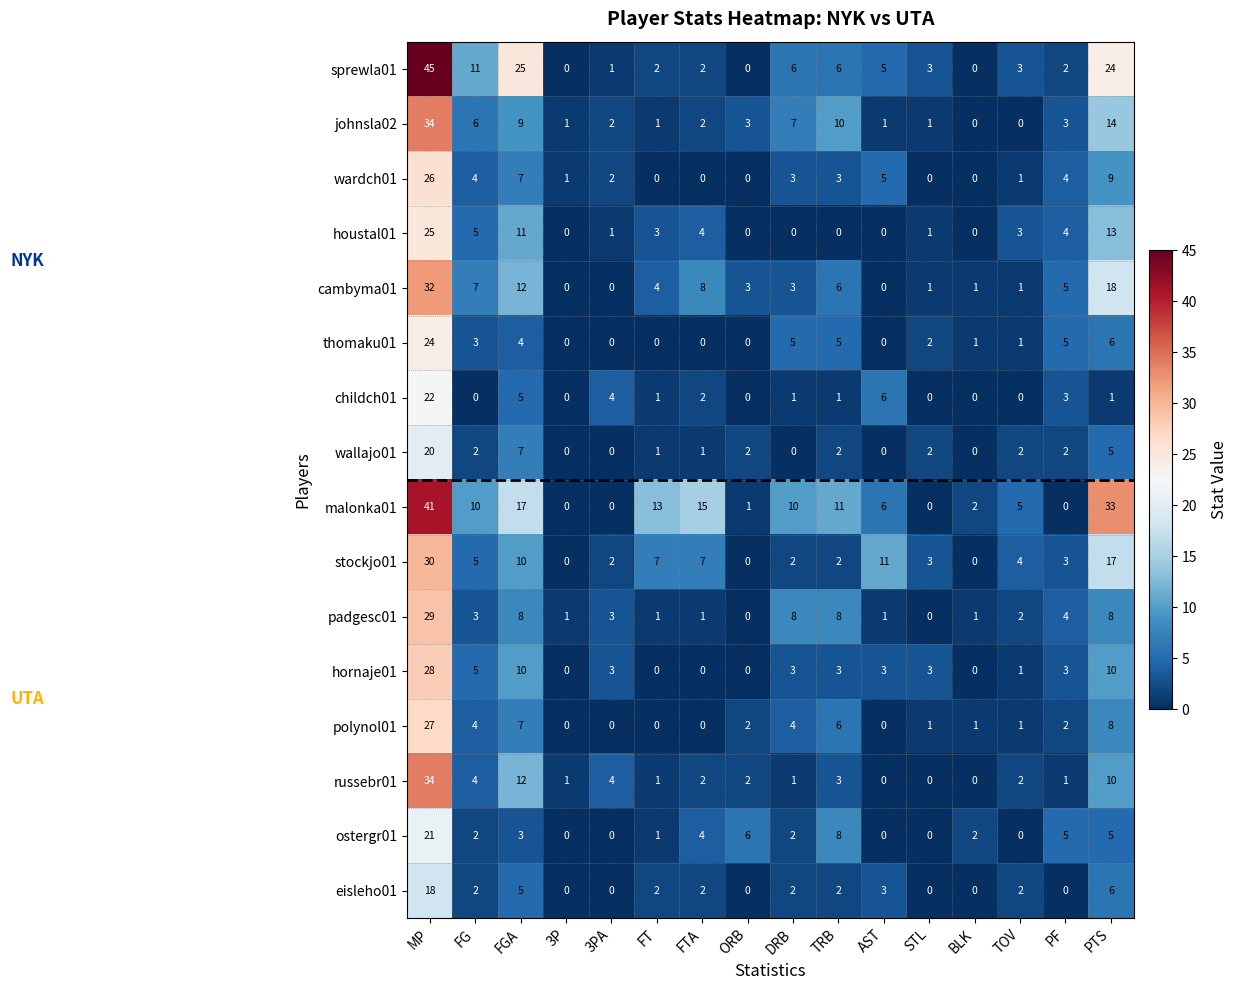

Which series has the largest range (max minus min)?

sprewla01